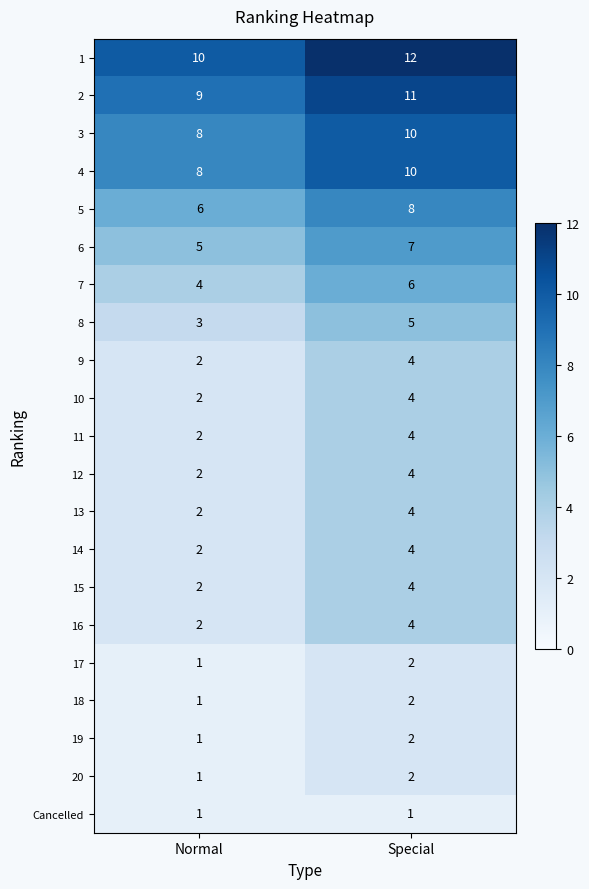

What is the sum of all 6 values?

12